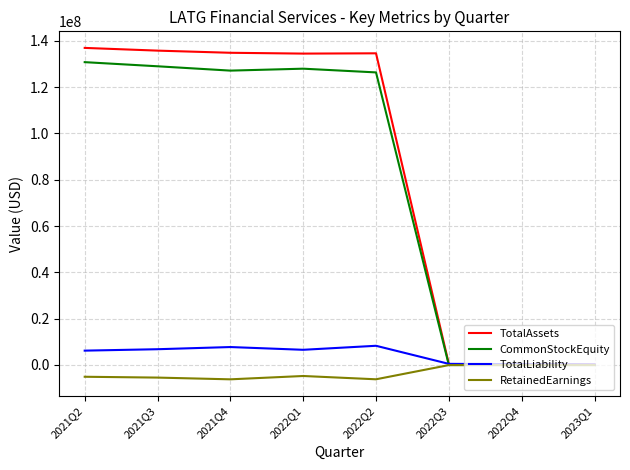

What position from the right is 2021Q3?

7